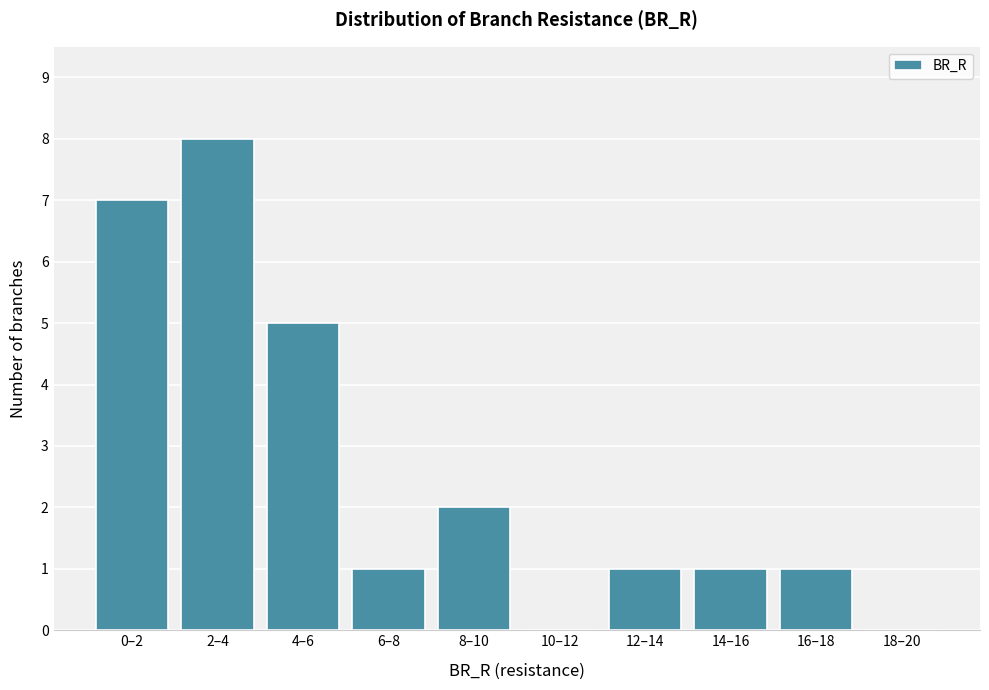

Reading left to right, extract all data points from this chart.

0–2=7	2–4=8	4–6=5	6–8=1	8–10=2	10–12=0	12–14=1	14–16=1	16–18=1	18–20=0